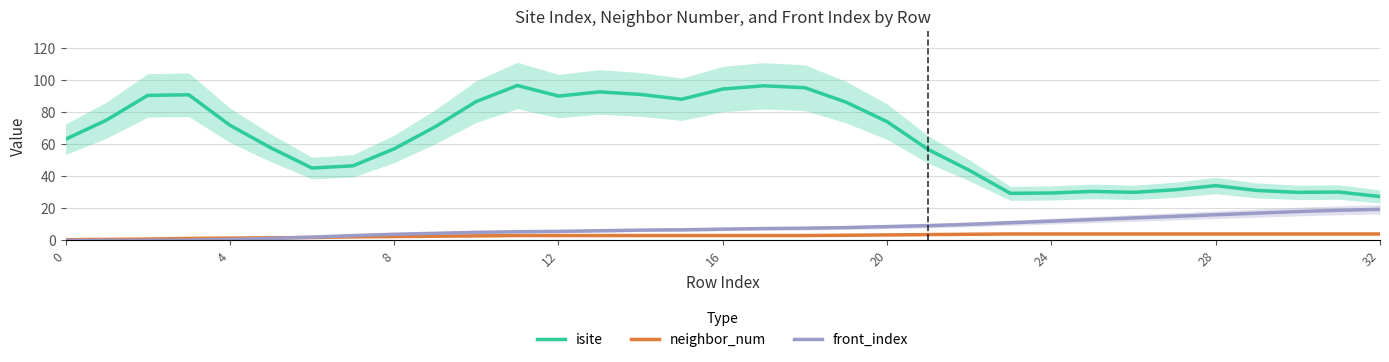

True or false: isite and neighbor_num intersect in this chart.

False